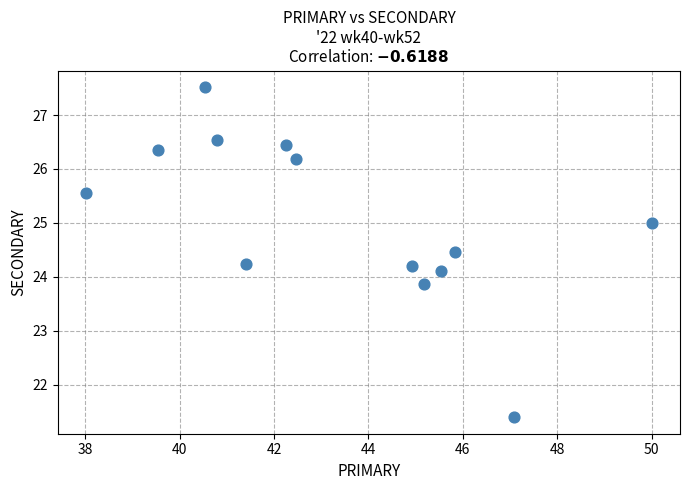

What is the range of X values (max minus min)?

12.0